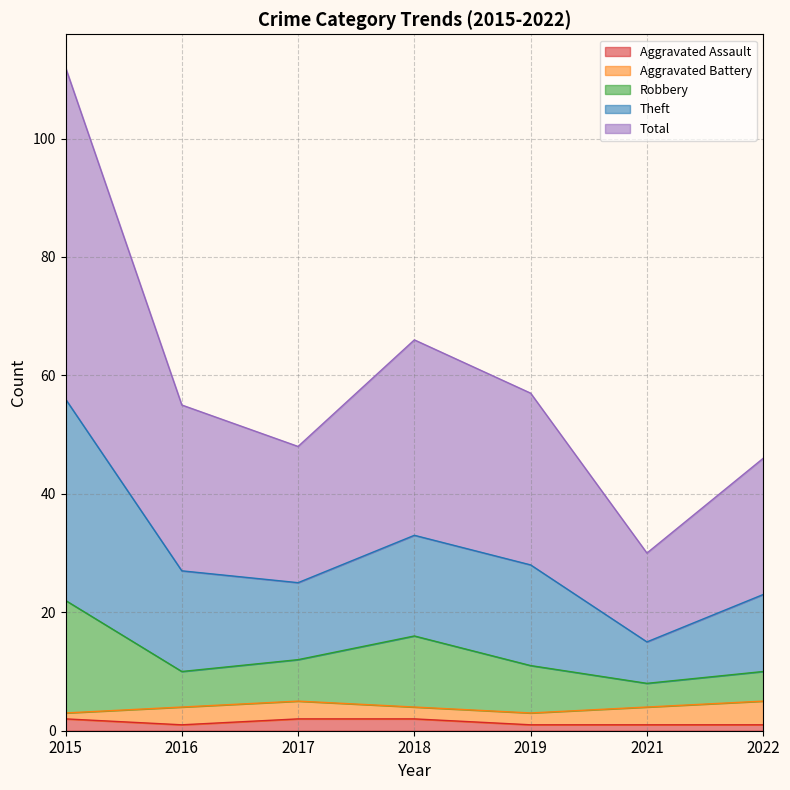

At how many categories does at least one series exceed 56?

3